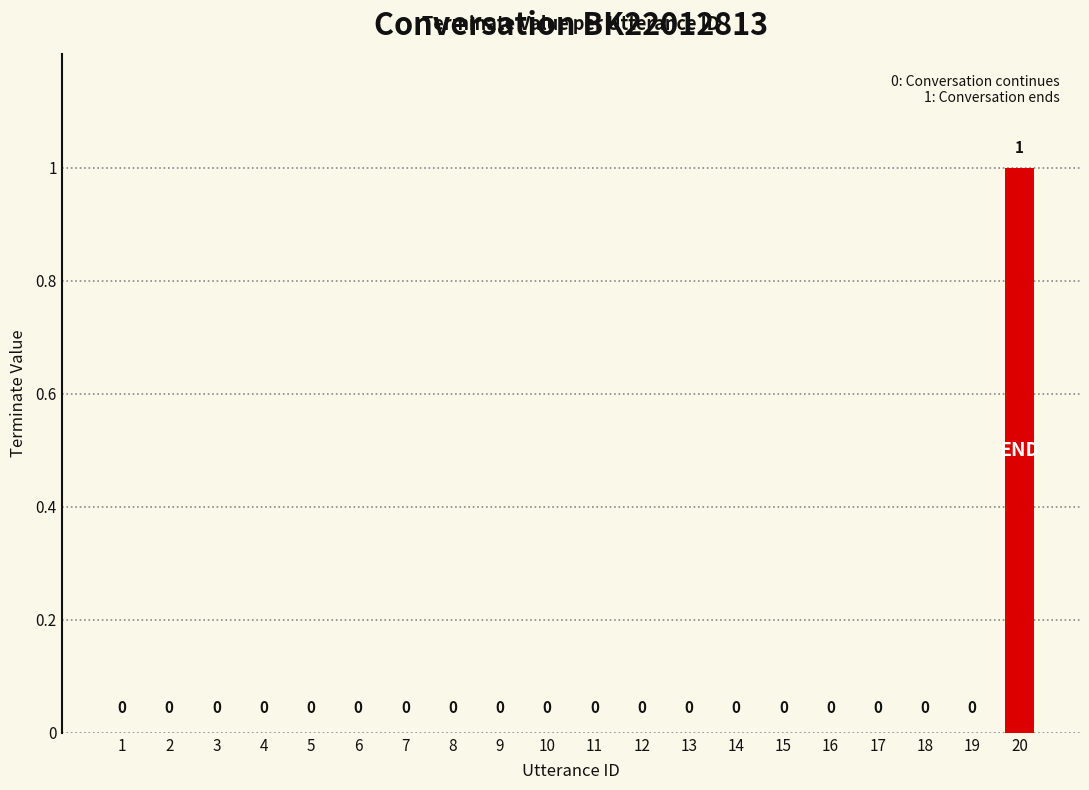

At which category does the chart reach its peak across all series?

20